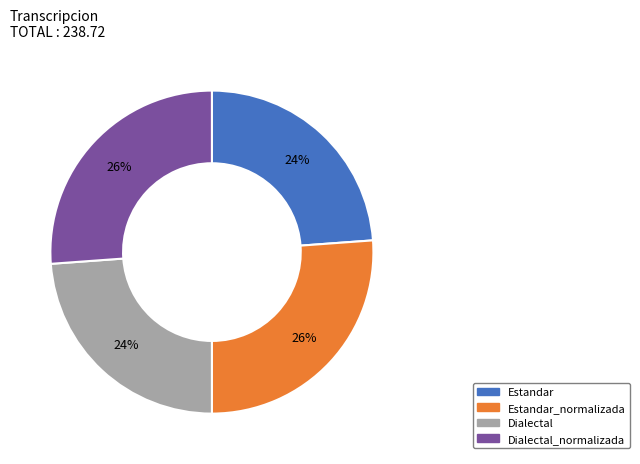

Is there a majority slice in this chart?

No